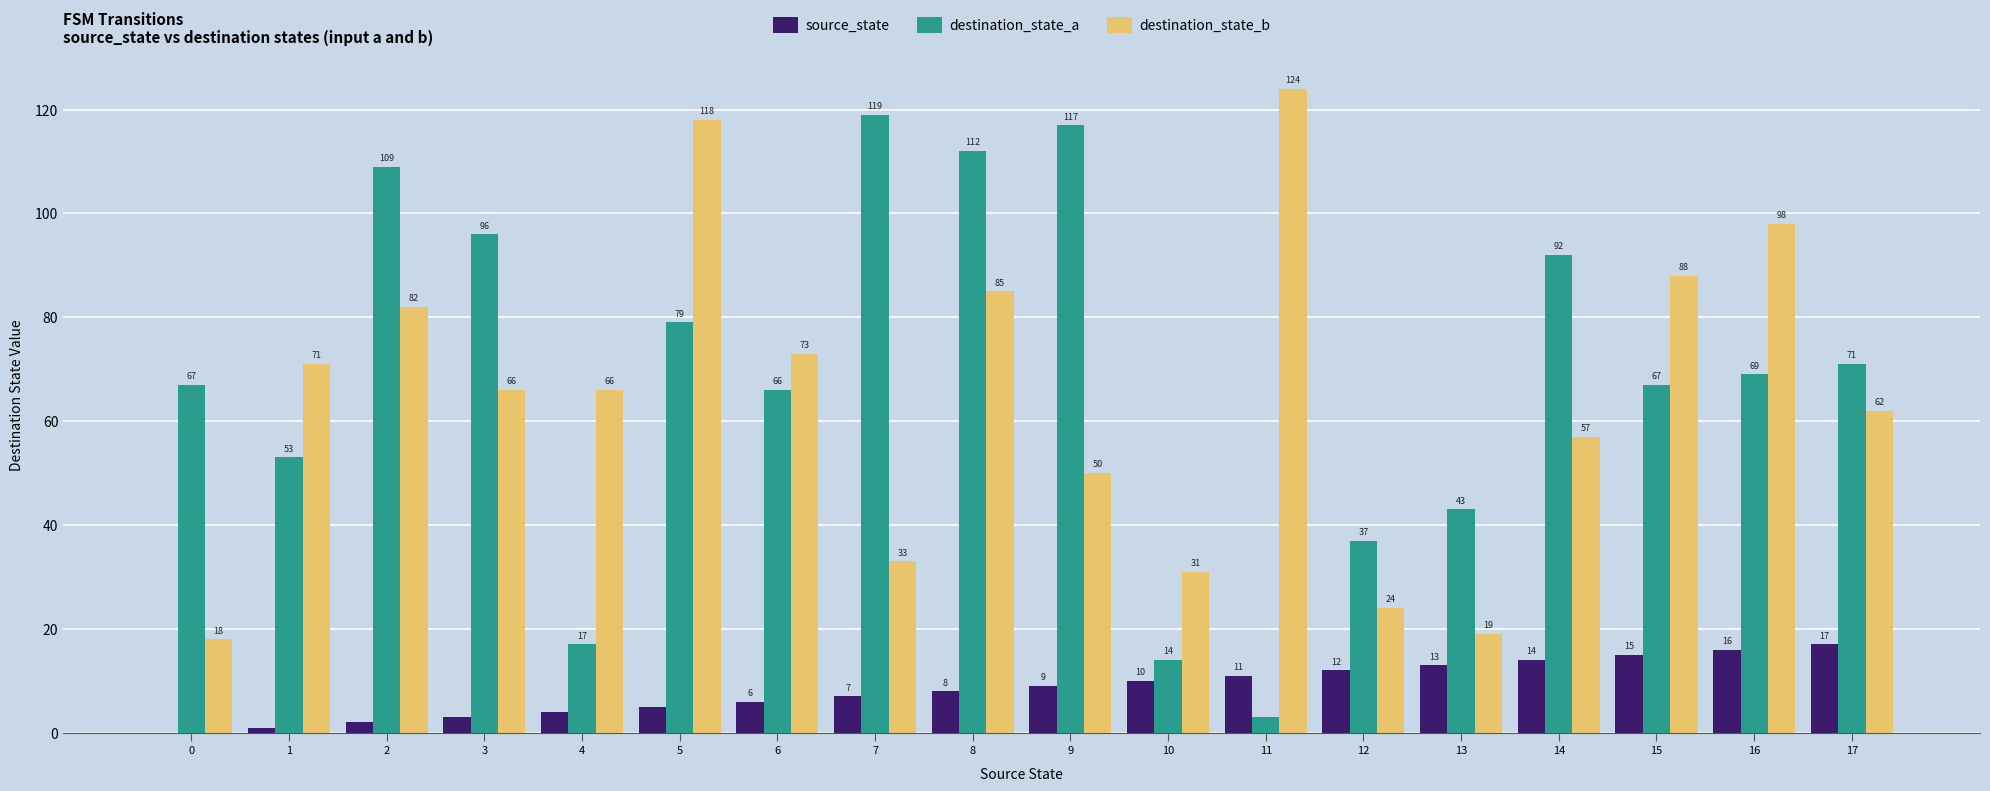

At which label does destination_state_b first exceed 66?

1